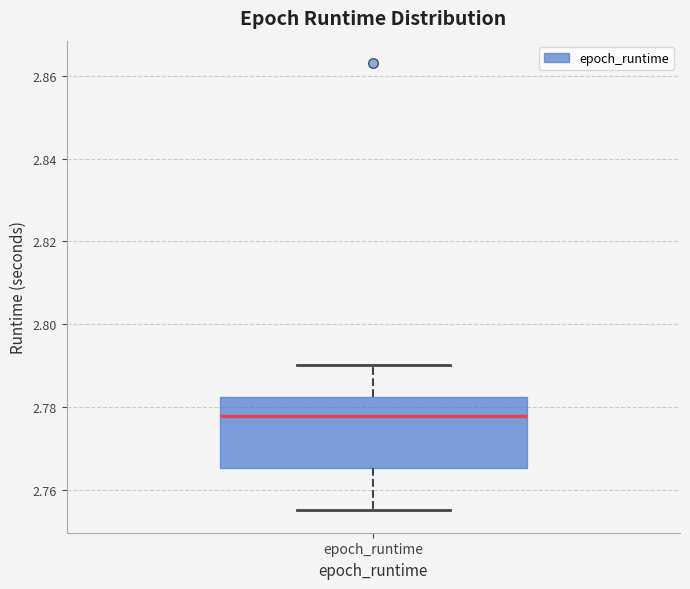

Where does the lower whisker of the box for epoch_runtime end on the y-axis? The values are not printed on the chart, so give them approximately, as read against the axis.

2.756